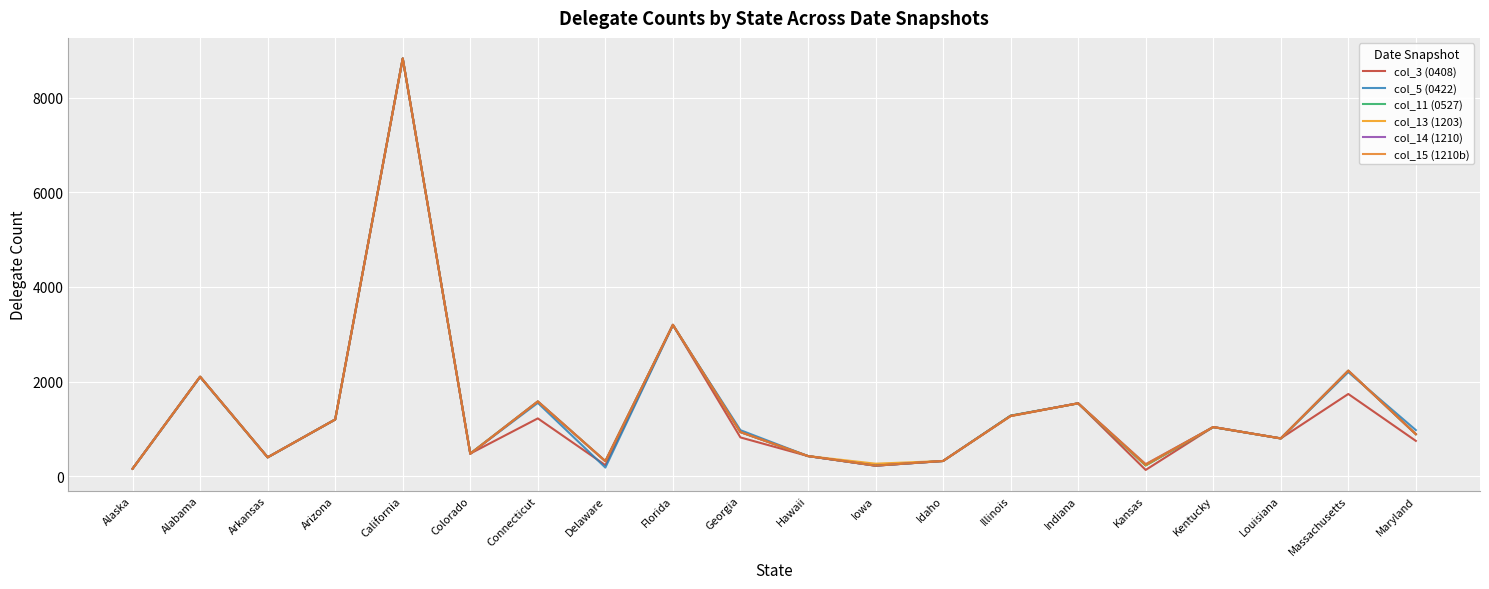

At which category does col_5 (0422) reach its first local valley?

Arkansas